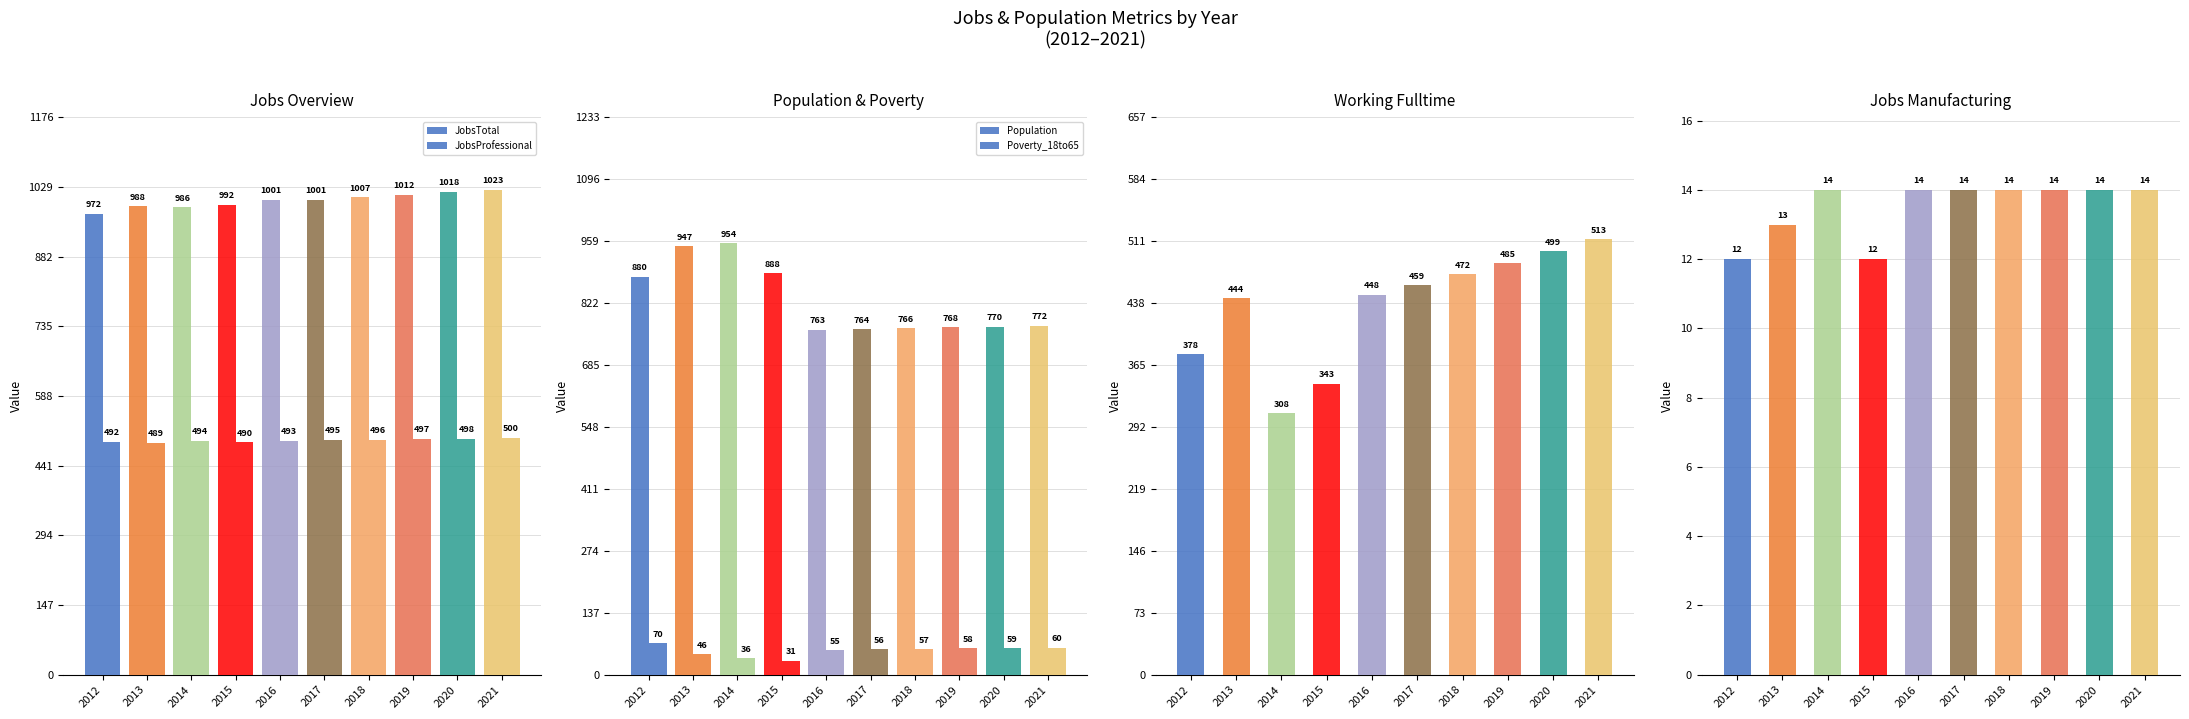

What is the value of the JobsProfessional bar at the 9th from the left?

498